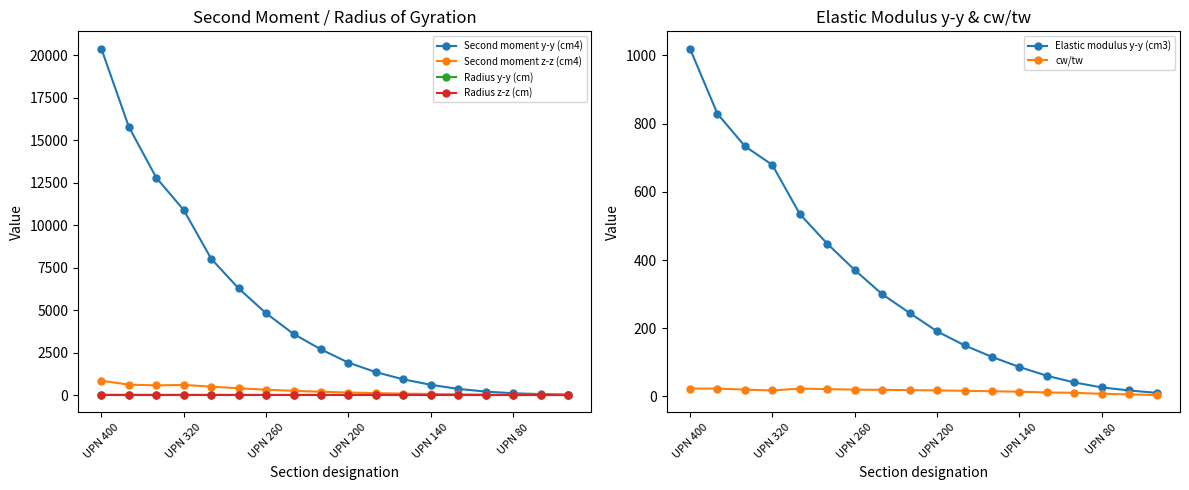

How many data points in Radius z-z (cm) are above 2?

11